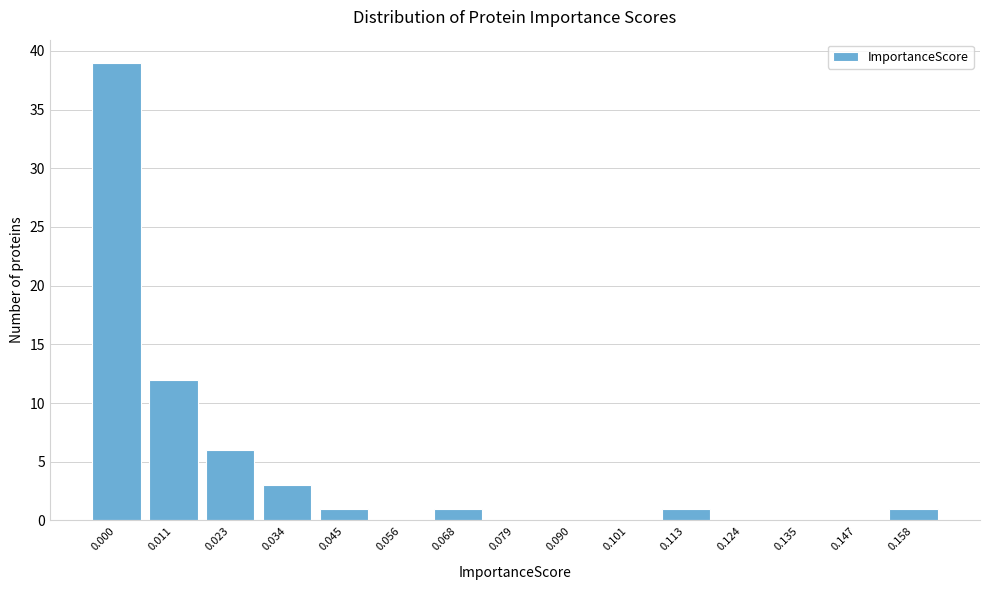

Reading left to right, transcribe all the data shown in this chart.

0.000=39	0.011=12	0.023=6	0.034=3	0.045=1	0.056=0	0.068=1	0.079=0	0.090=0	0.101=0	0.113=1	0.124=0	0.135=0	0.147=0	0.158=1